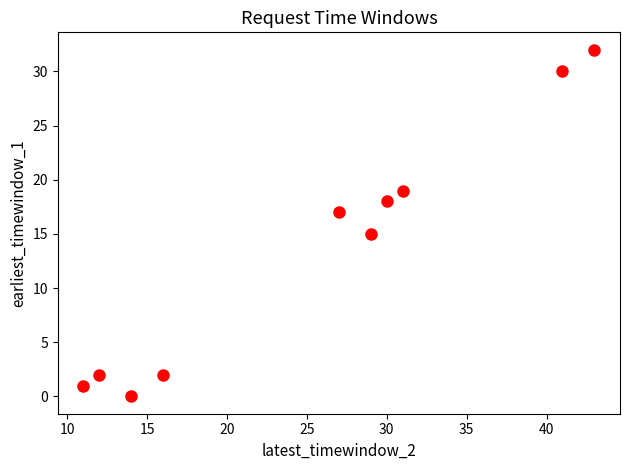

What is the range of Y values (max minus min)?

32